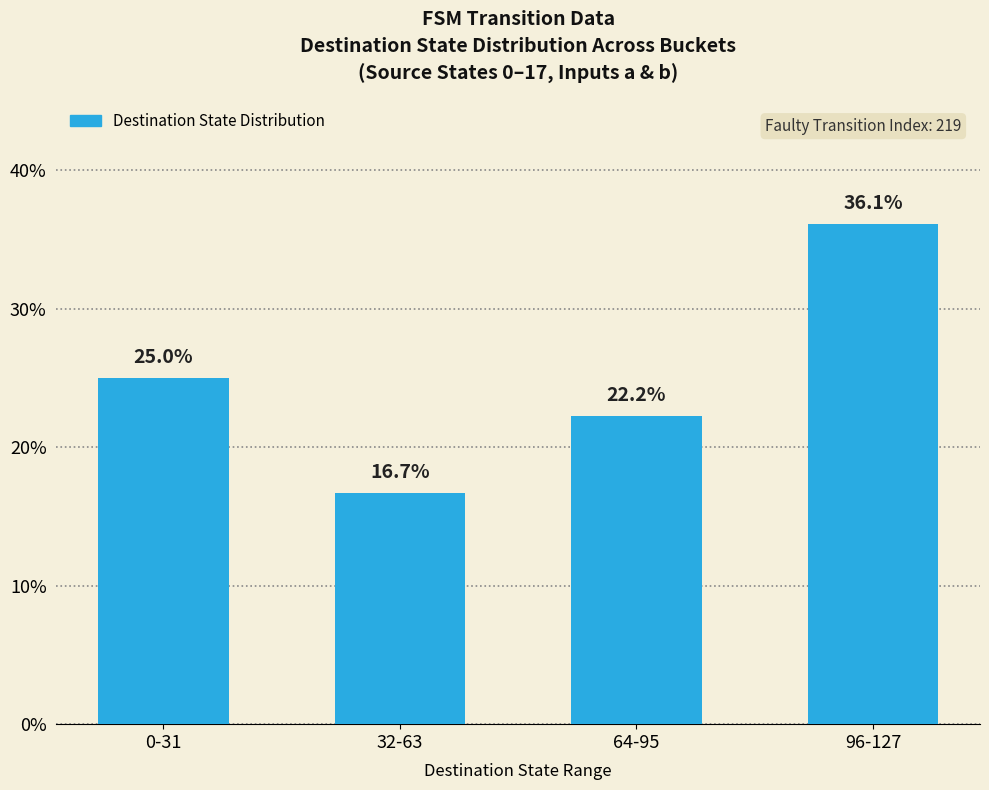

At which label is the value closest to 26?

0-31